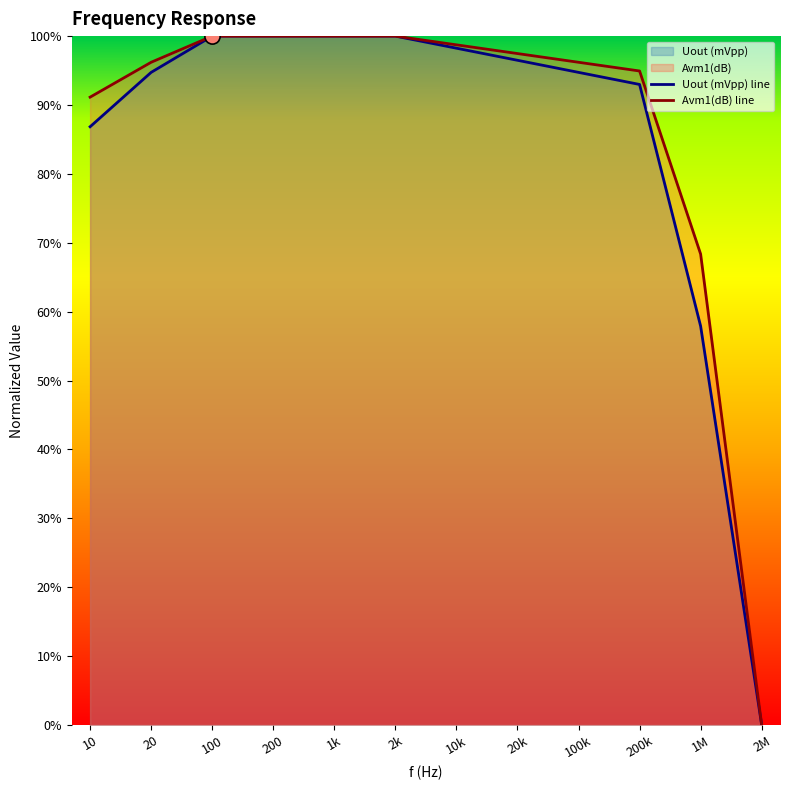

What is the total value across all series at 100k?

1.9